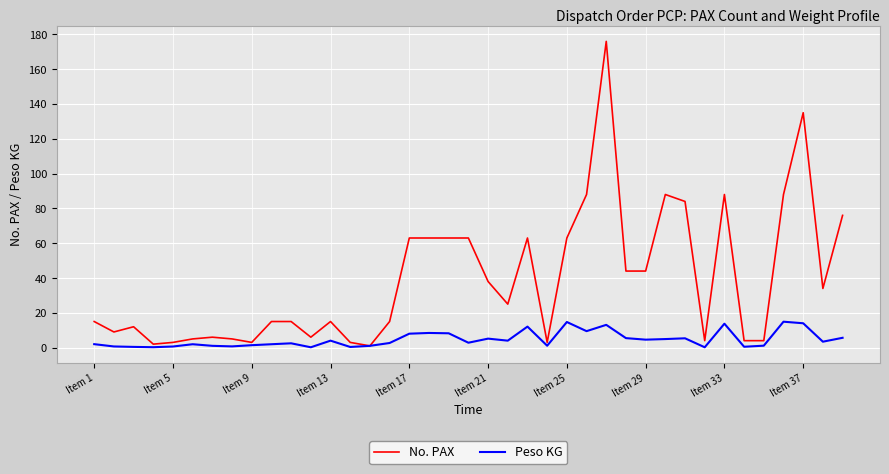

What is the maximum value shown in the chart?

176.0